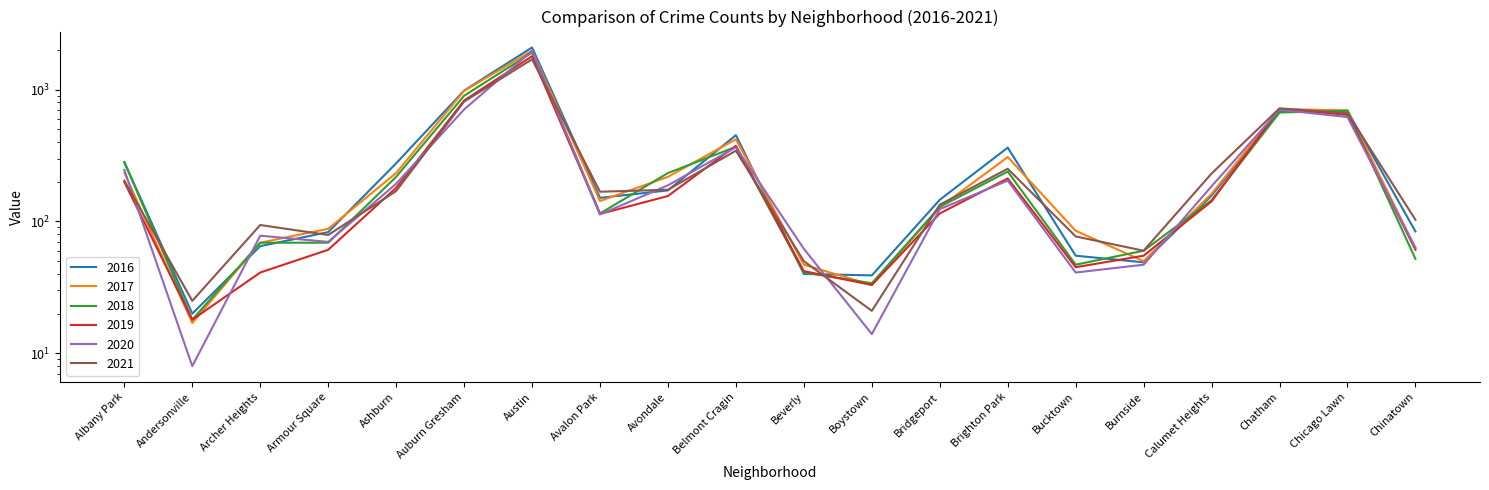

At which category does the chart reach its minimum across all series?

Andersonville